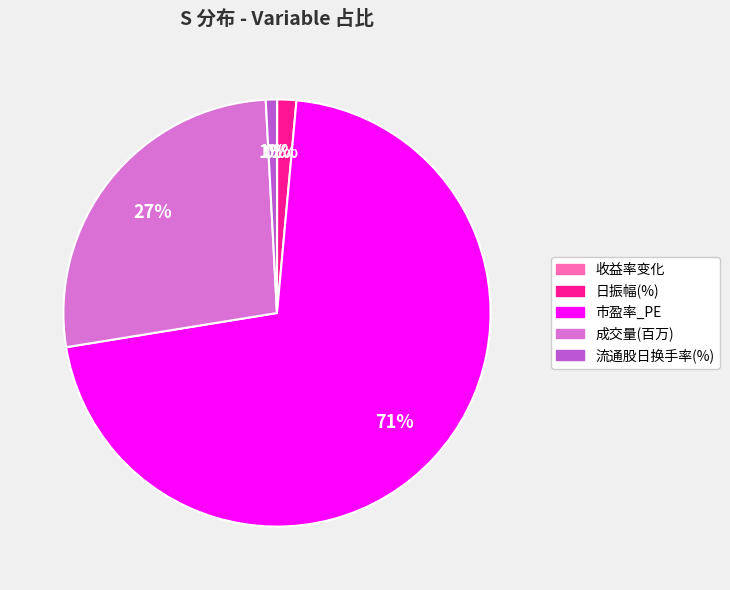

What is the largest slice in the pie chart?

市盈率_PE